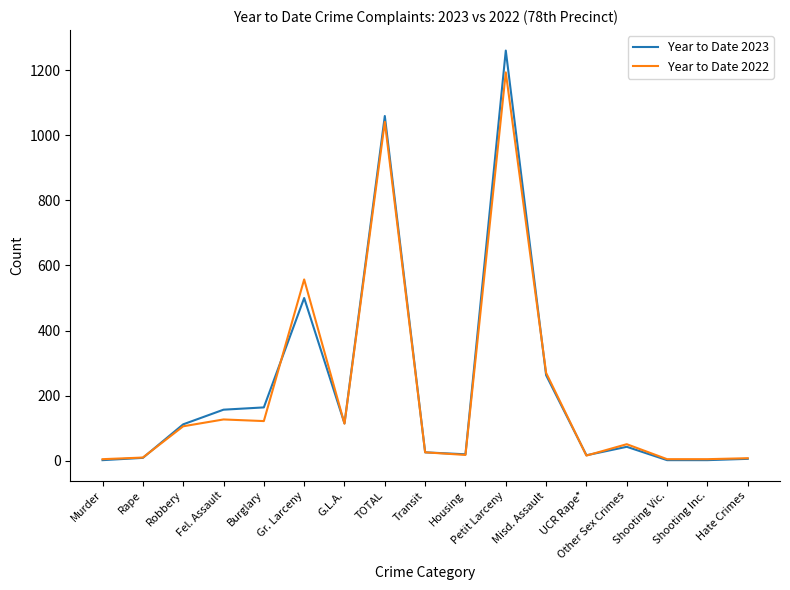

What is the total value across all series at Petit Larceny?

2453